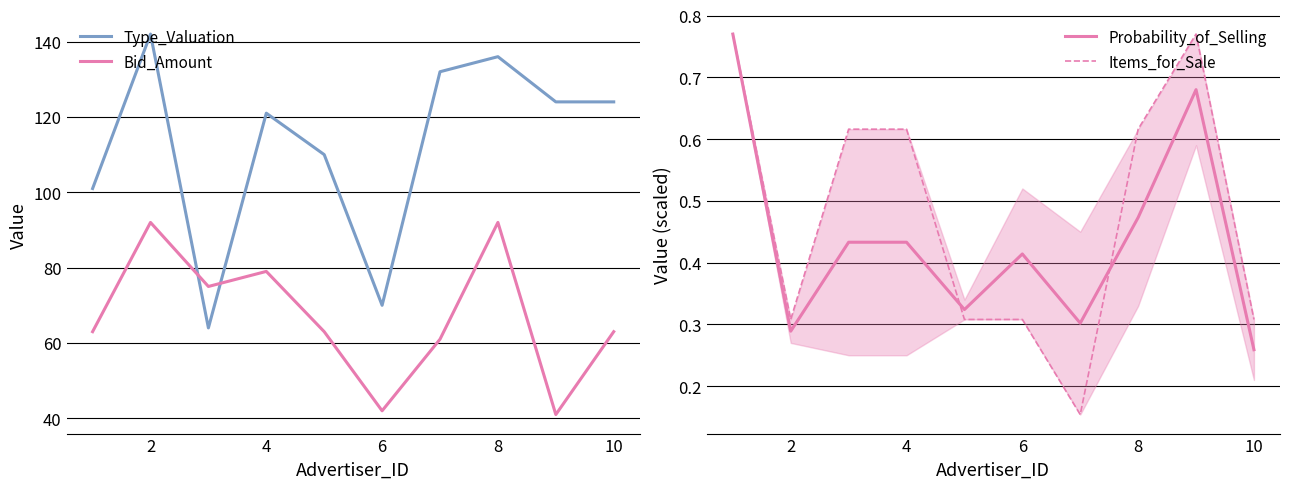

At which category is the sum across all series the highest?

2